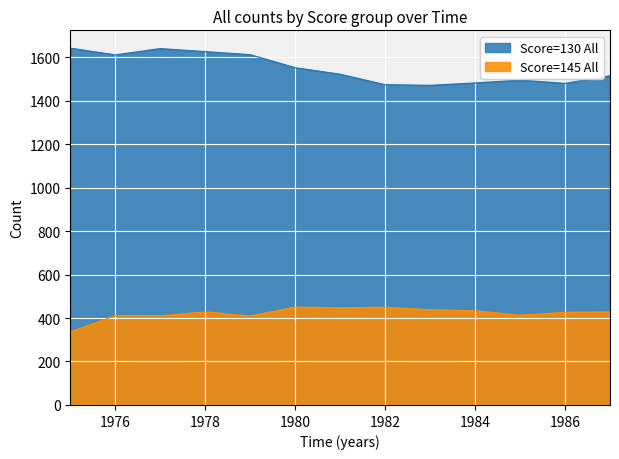

Between 1981 and 1987, which series saw the biggest shift?

Score=145 All